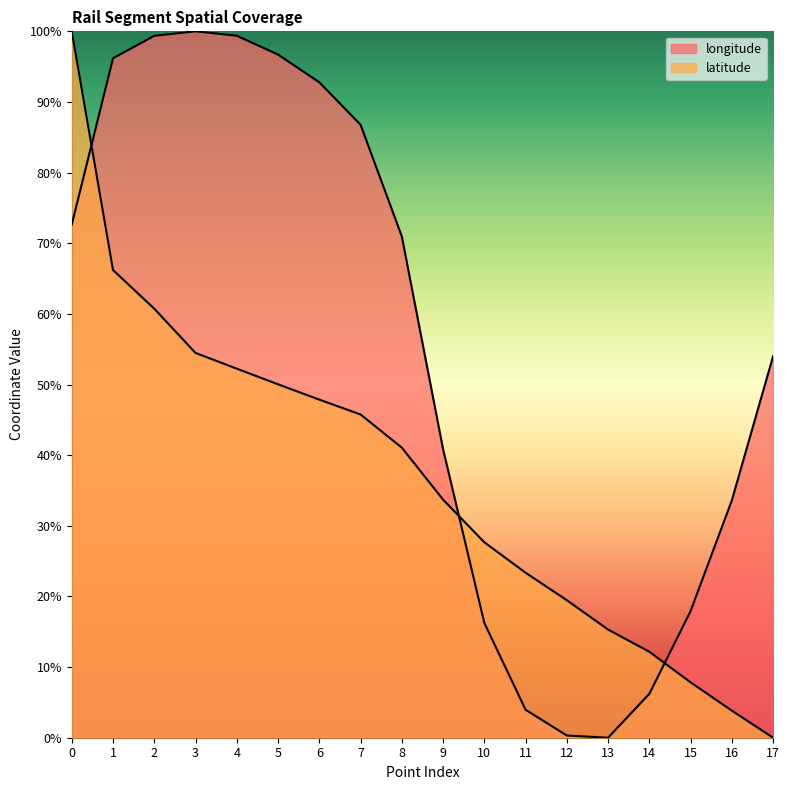

Between which two adjacent categories do latitude and longitude first intersect?

0 and 1